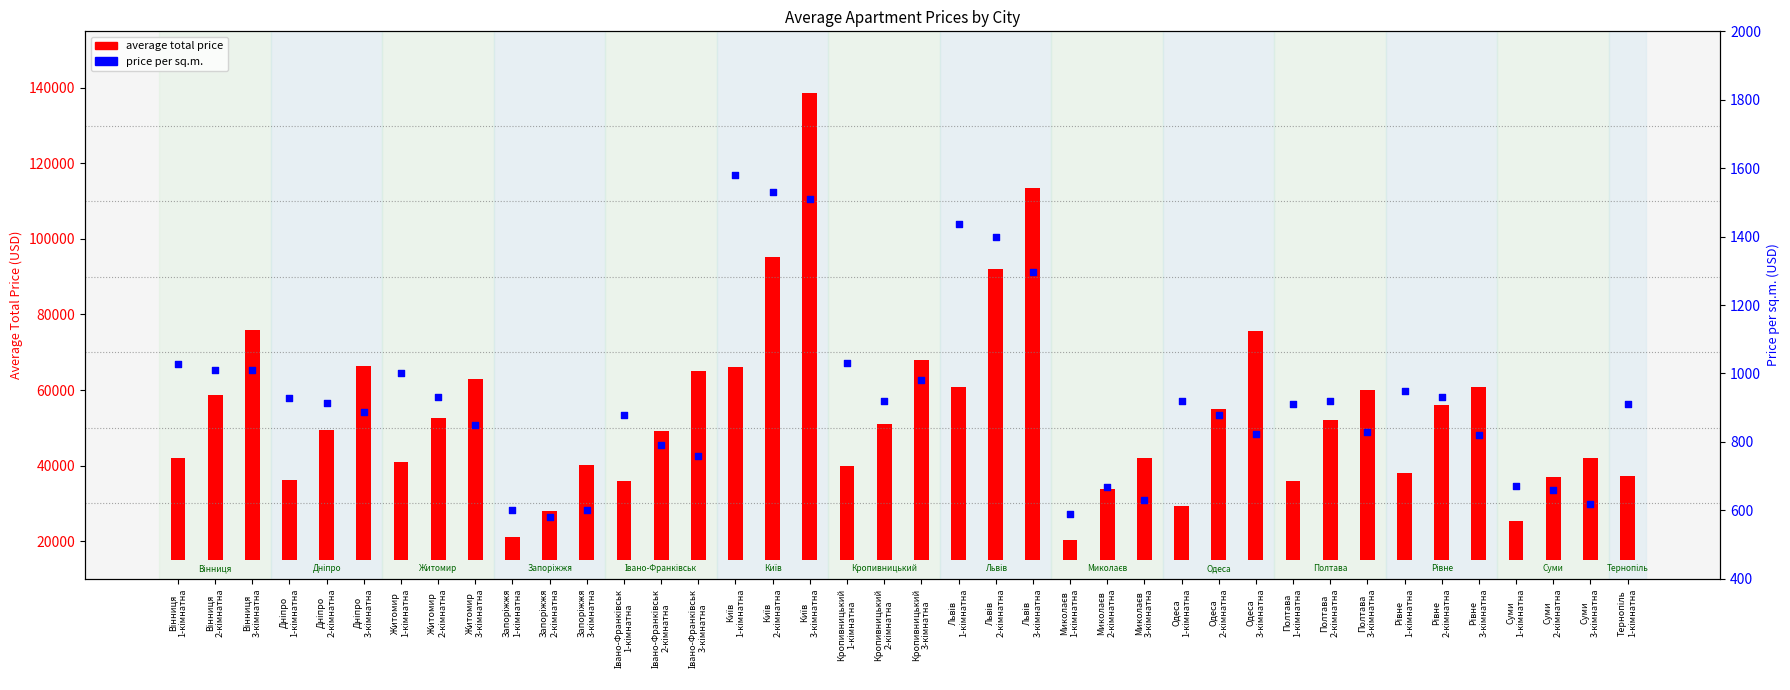

Which series has the widest spread of Y values?

average_total_price